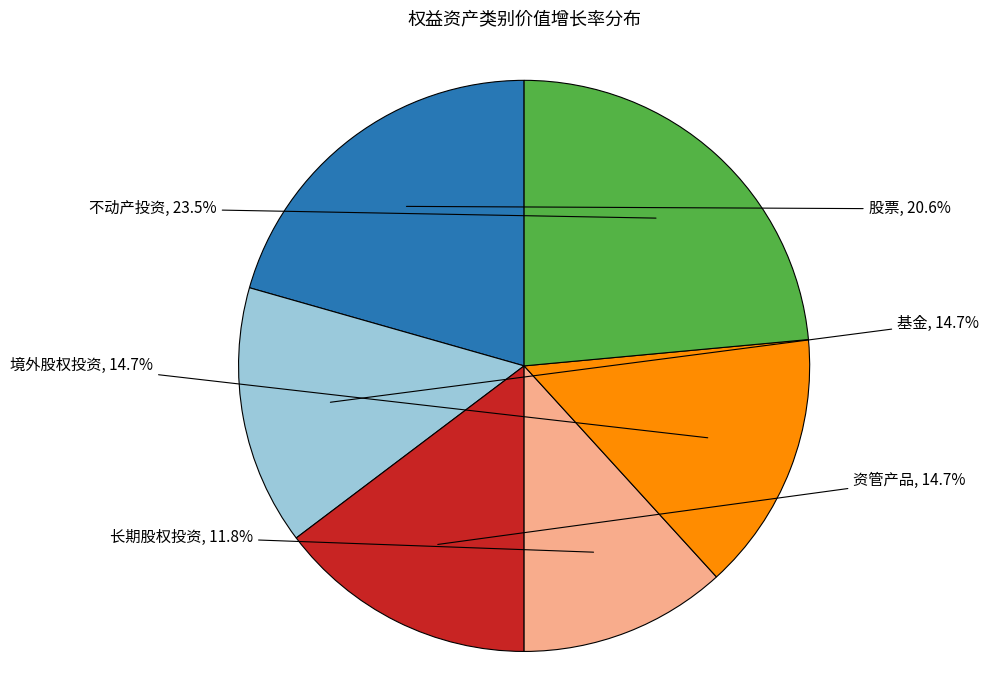

Does 股票 represent more than half of the total?

No